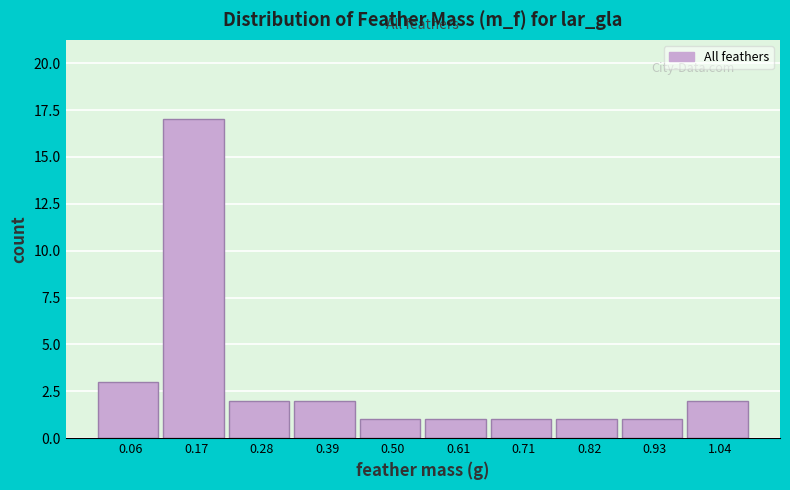

Reading right to left, extract all data points from this chart.

1.04=2	0.93=1	0.82=1	0.71=1	0.61=1	0.50=1	0.39=2	0.28=2	0.17=17	0.06=3